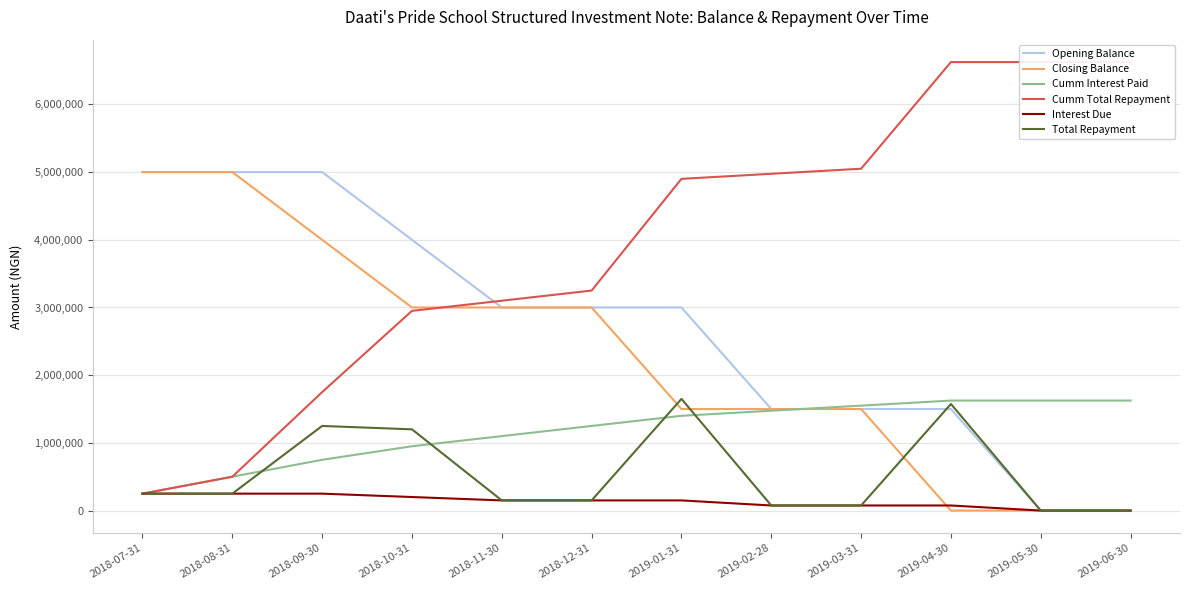

Which category has the lowest value in the Cumm Total Repayment series?

2018-07-31